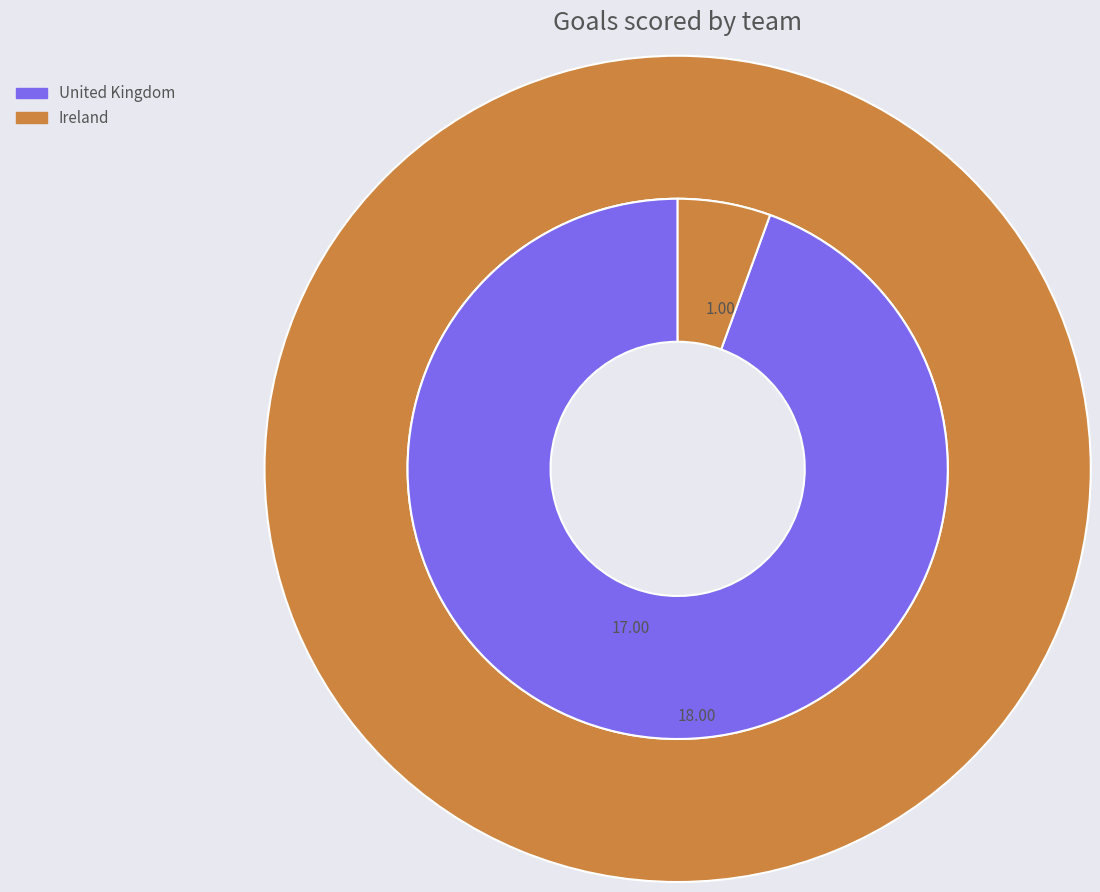

What is the change in value from United Kingdom to Ireland?

-16